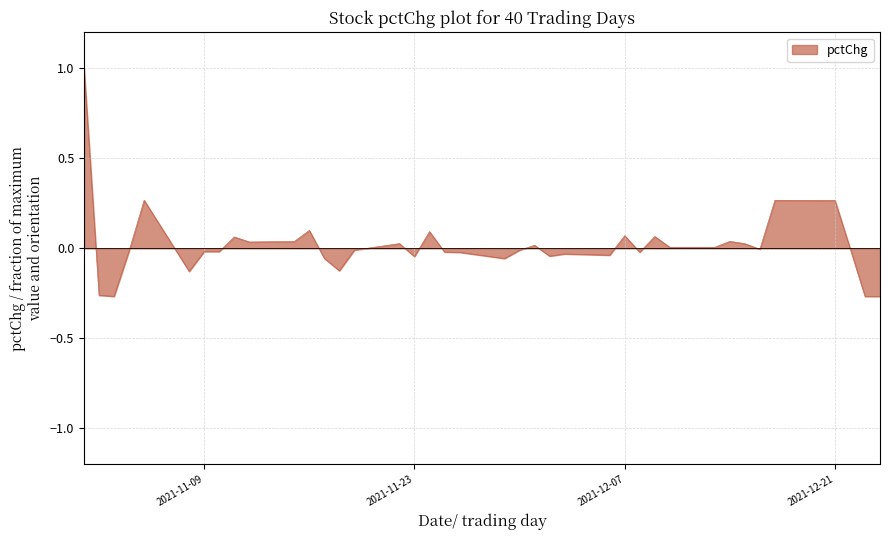

What is the maximum value shown in the chart?

1.0